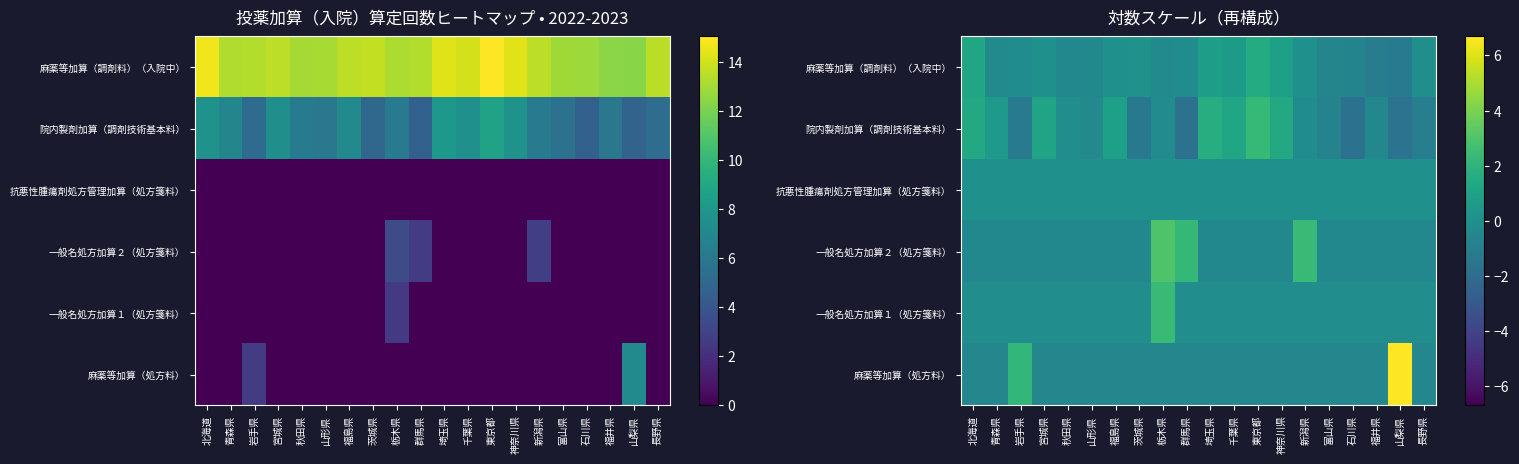

What is the difference between the 院内製剤加算（調剤技術基本料） values at 群馬県 and 長野県?

0.7